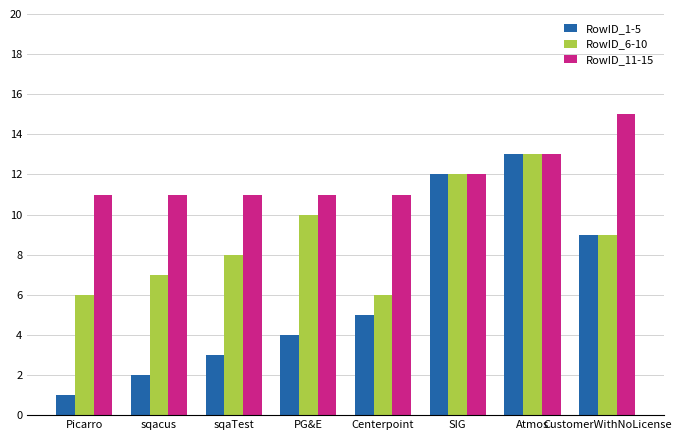

What is the label of the 2nd bar from the left?

sqacus